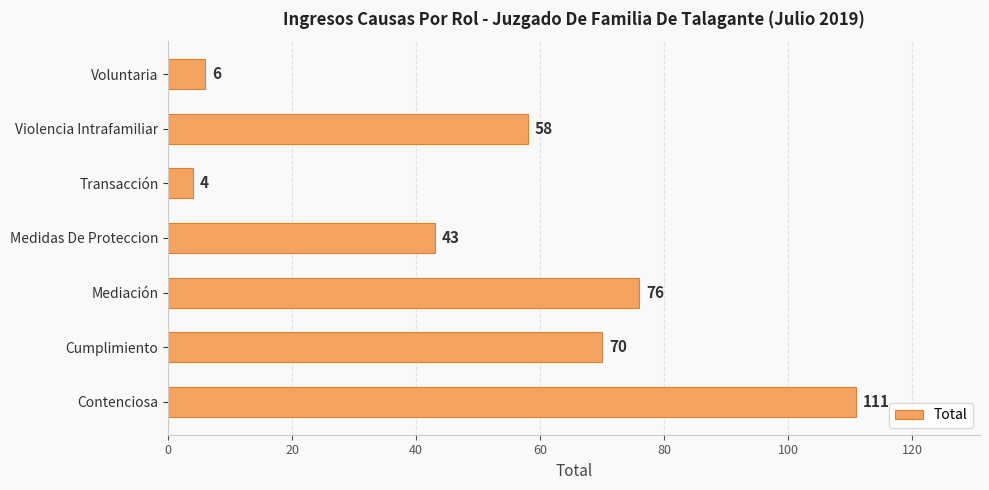

List the labels in order of value, largest first.

Contenciosa, Mediación, Cumplimiento, Violencia Intrafamiliar, Medidas De Proteccion, Voluntaria, Transacción